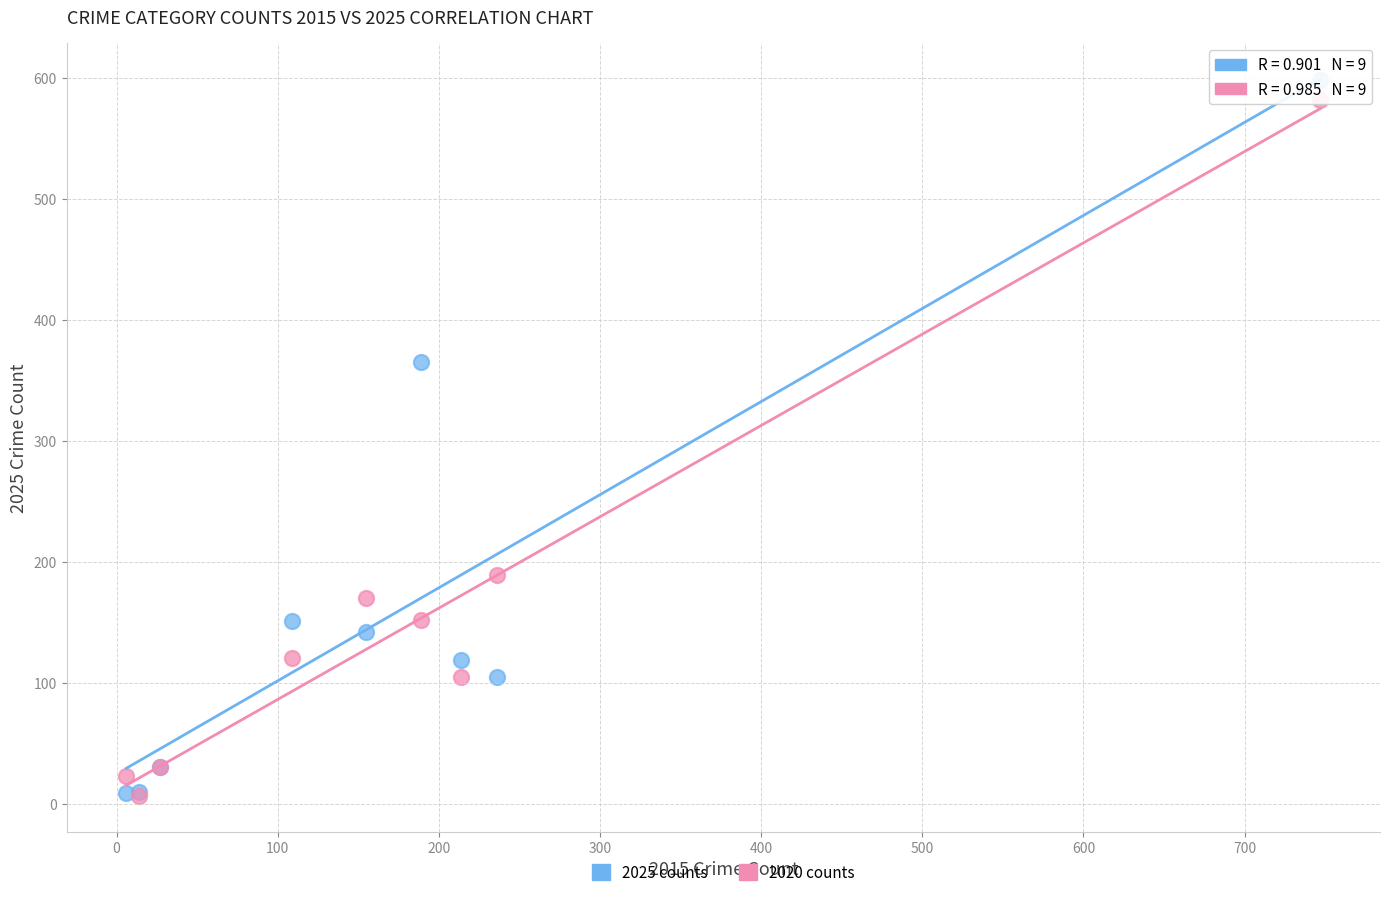

In the 2025 counts series, what Y value is closest to 303?

365